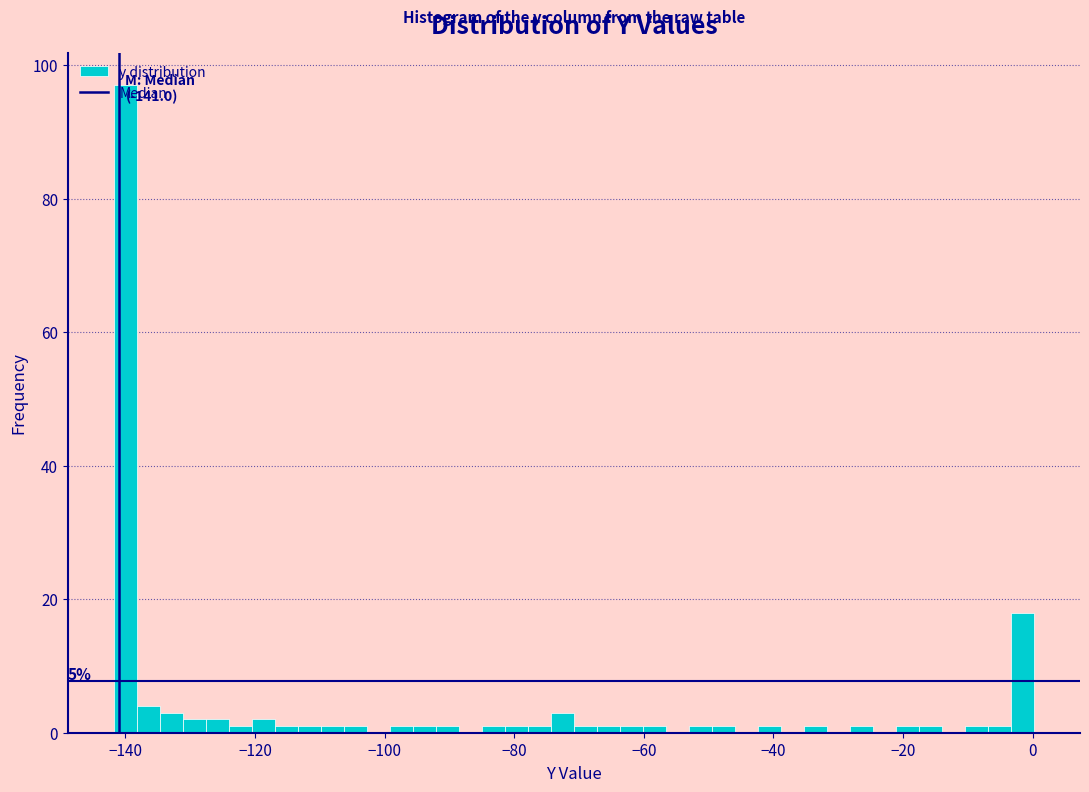

Around what value on the x-axis is the tallest bar? Give the approximate position of its centre, as read against the axis.

-140